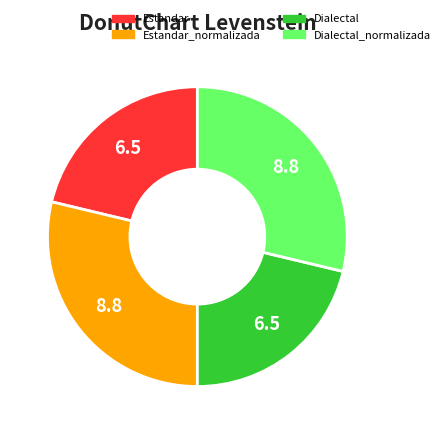

Does any single category account for the majority?

No